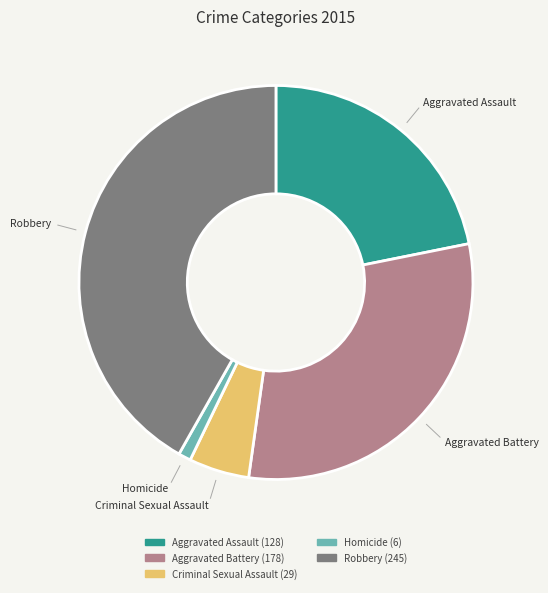

Is there a majority slice in this chart?

No